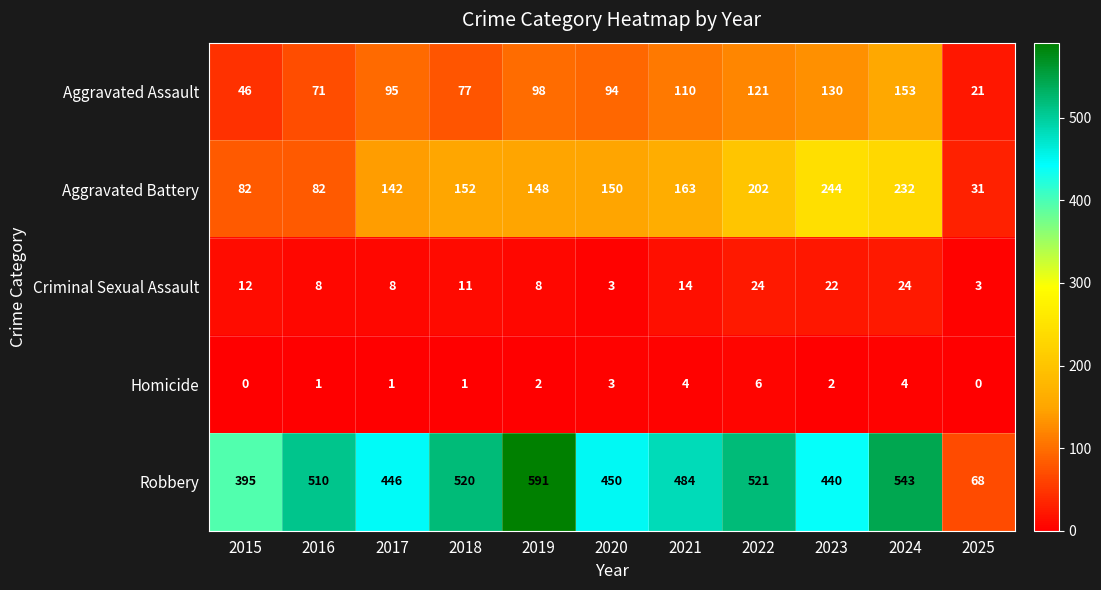

At which label is Homicide closest to 3?

2020